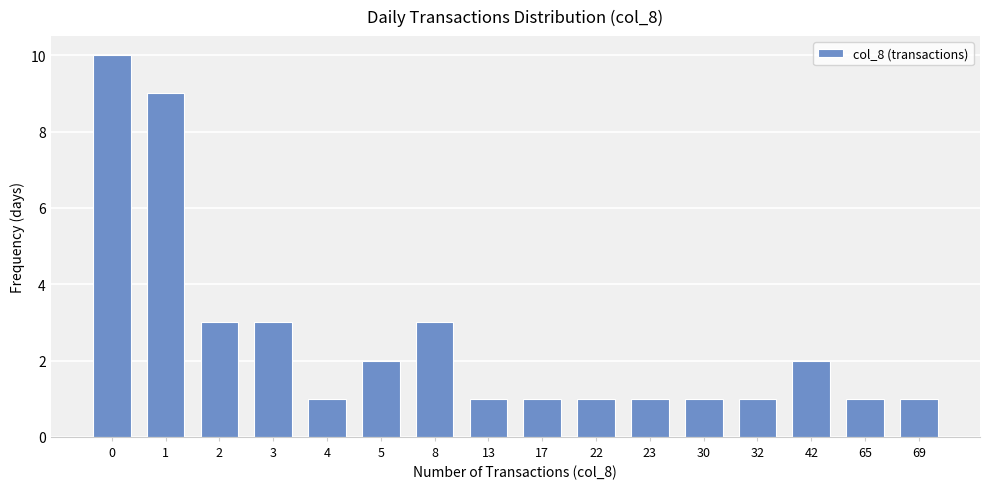

Reading right to left, what are all the values shown in this chart?

69=1	65=1	42=2	32=1	30=1	23=1	22=1	17=1	13=1	8=3	5=2	4=1	3=3	2=3	1=9	0=10